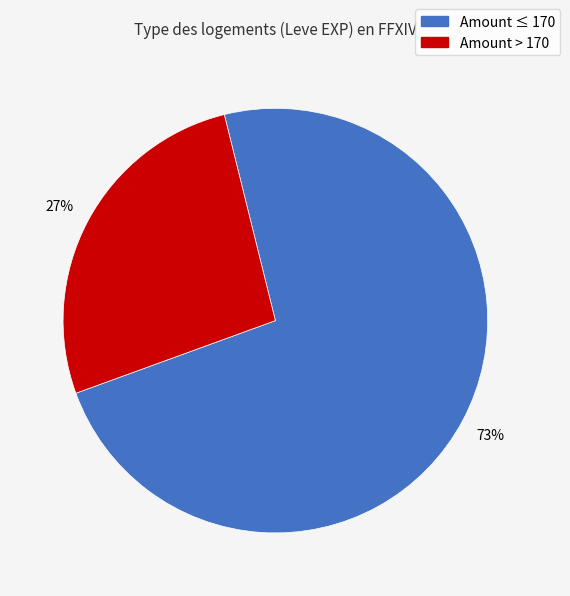

Does any single category account for the majority?

Yes